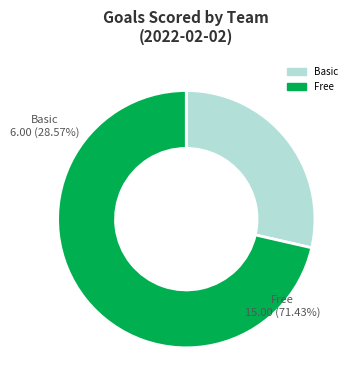

Is there a majority slice in this chart?

Yes